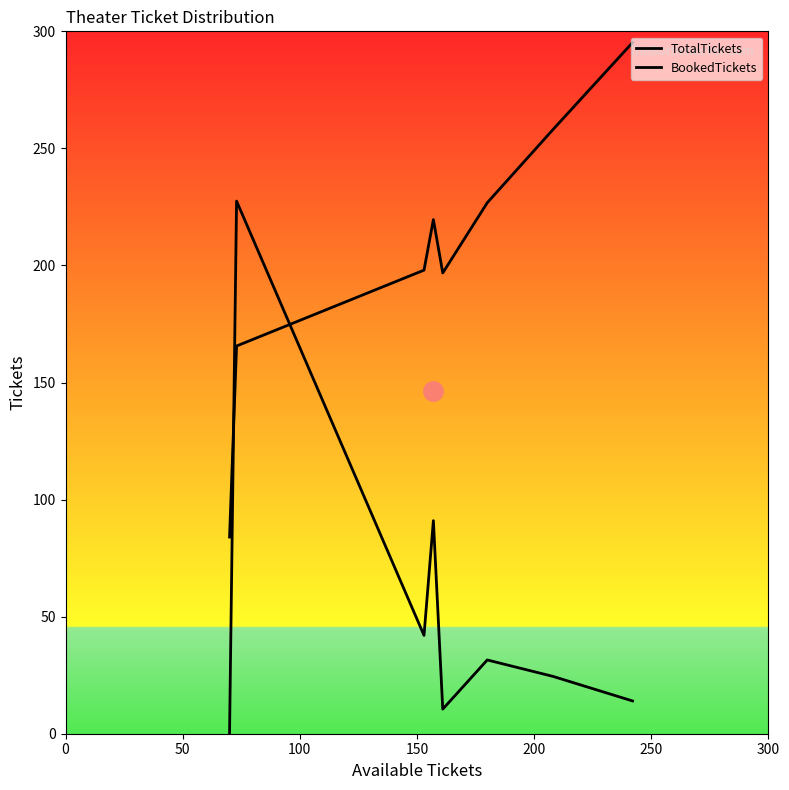

List the series in order of their overall mean, lowest first.

BookedTickets, TotalTickets